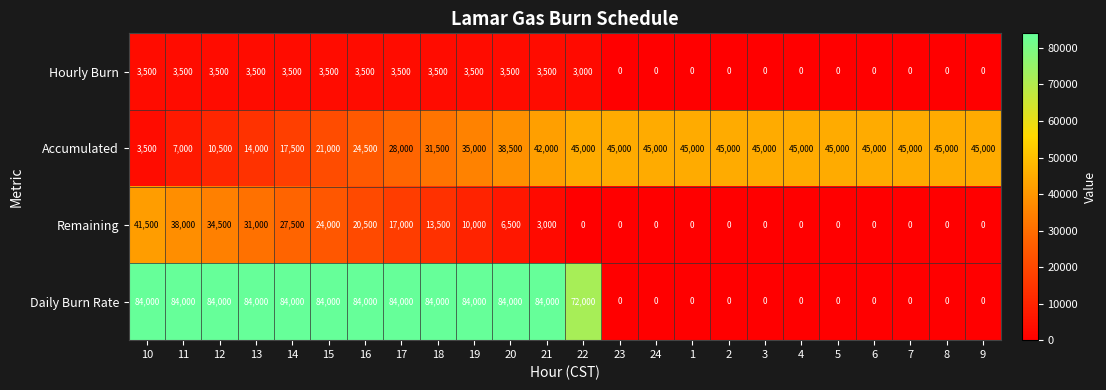

At how many categories does at least one series exceed 66715?

13